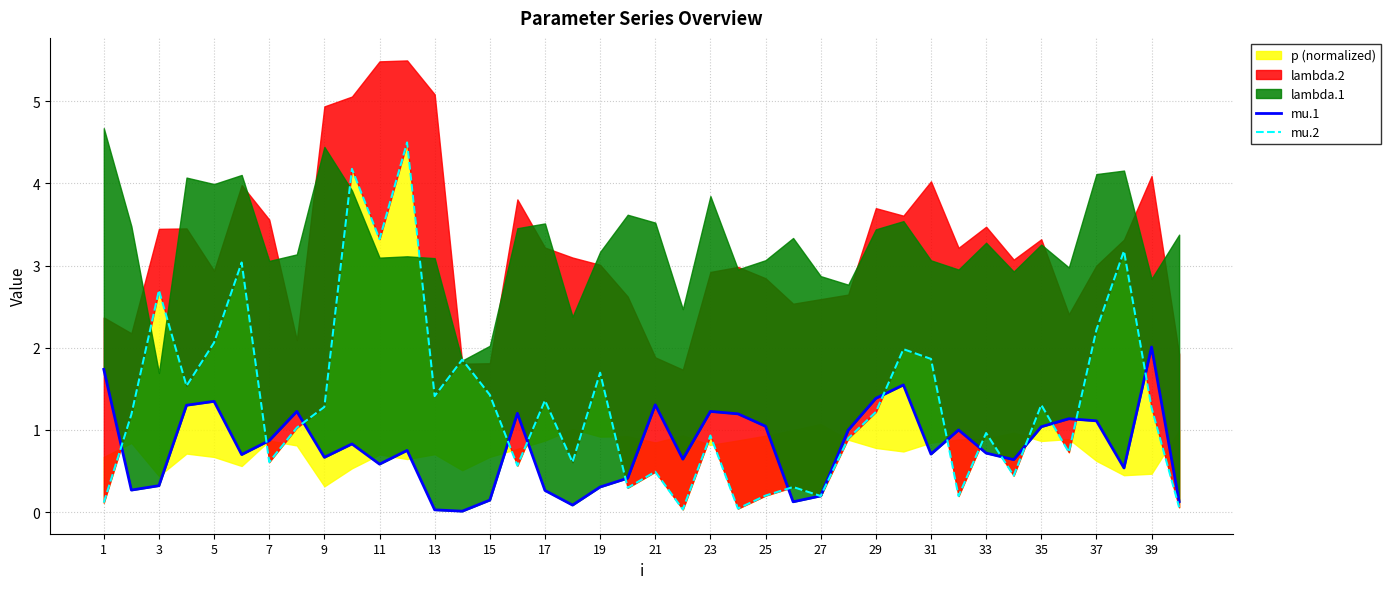

How many times do mu.1 and mu.2 cross each other?

16